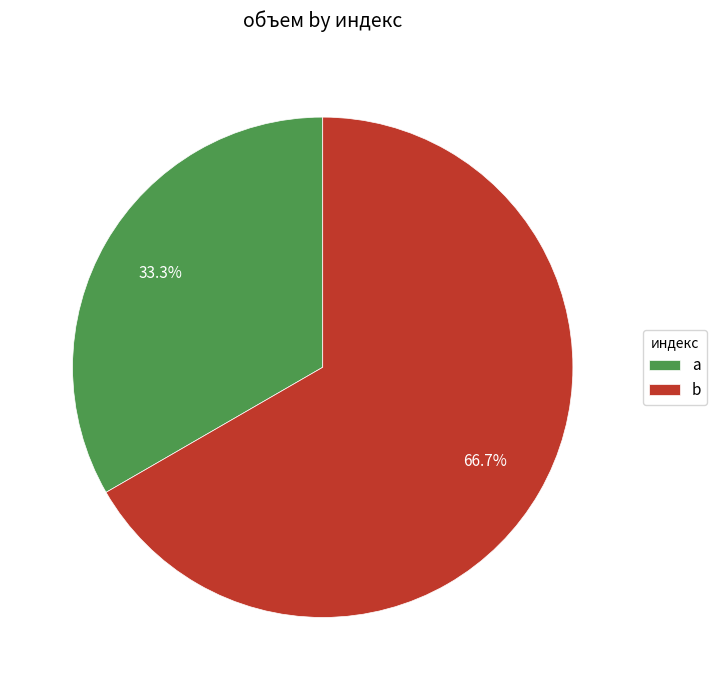

Does any single category account for the majority?

Yes